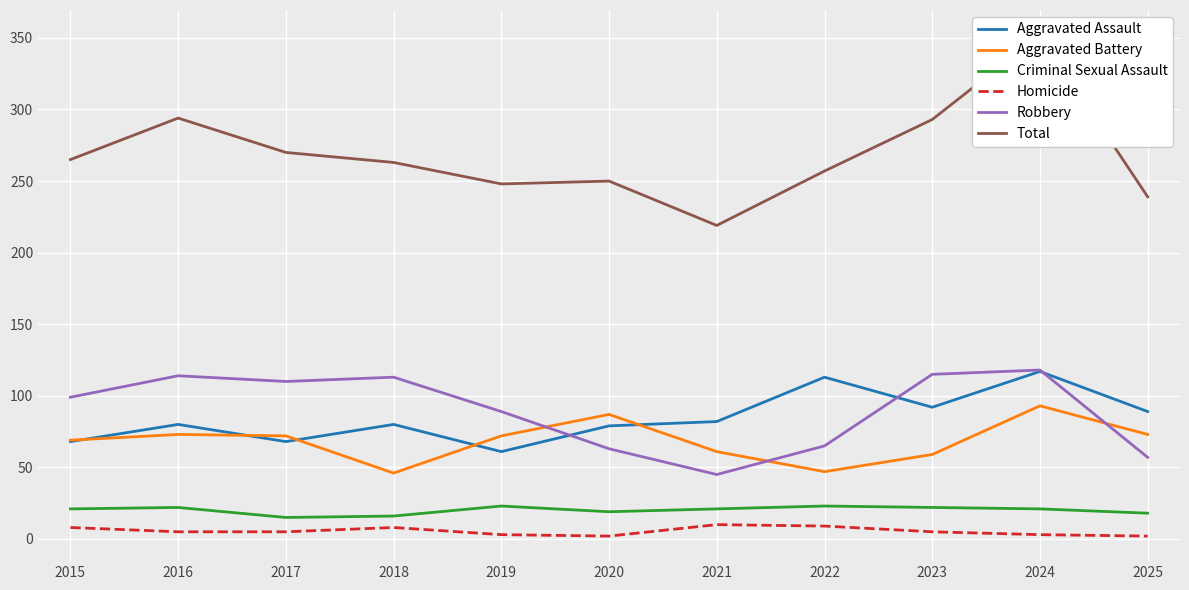

True or false: Aggravated Assault has more than 1 interior local peaks.

True